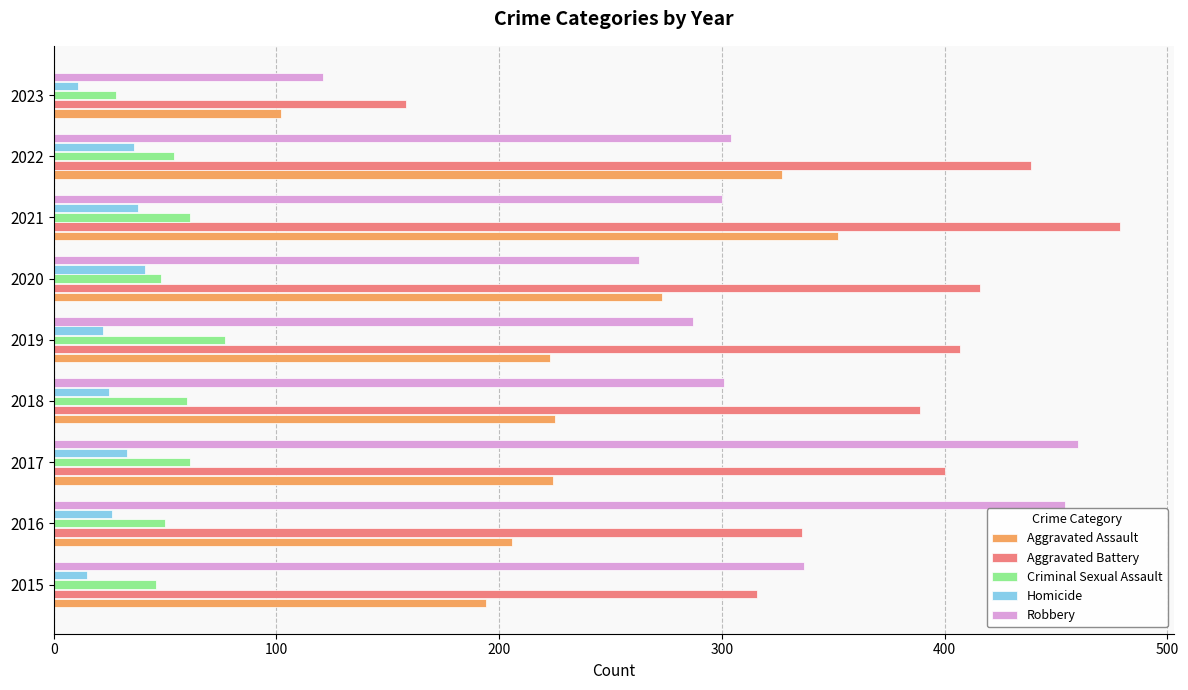

True or false: Criminal Sexual Assault has a value of 48 at 2020.

True